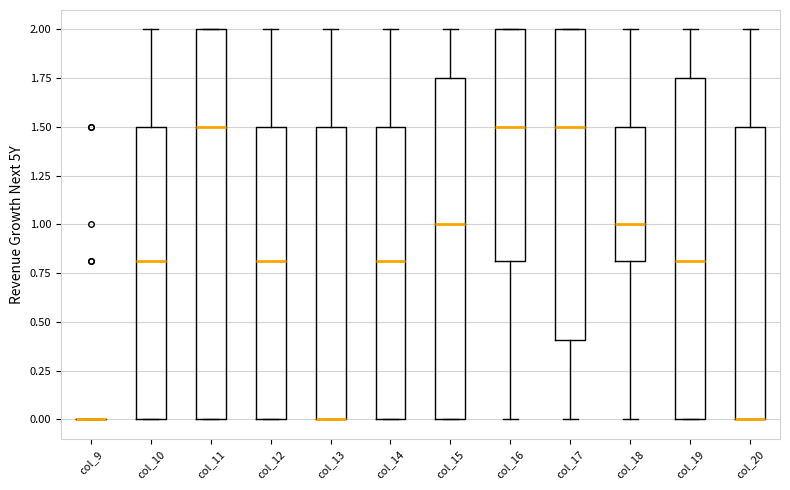

Comparing the boxes themselves (not the whiskers), which one is the tallest?

col_11